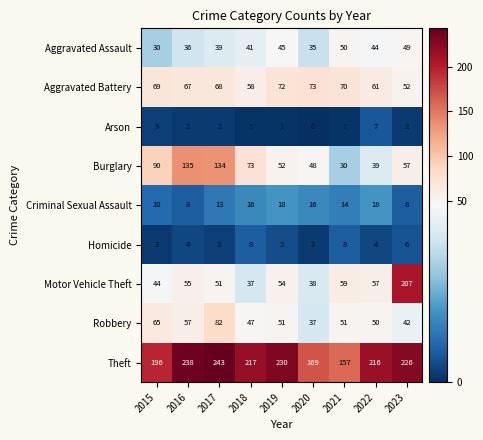

Which label corresponds to the largest value in the chart?

2017